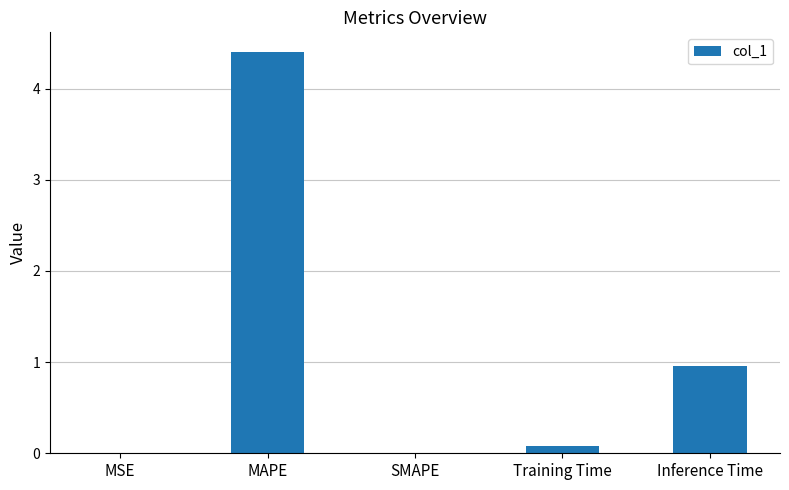

At which category does the chart reach its peak across all series?

MAPE